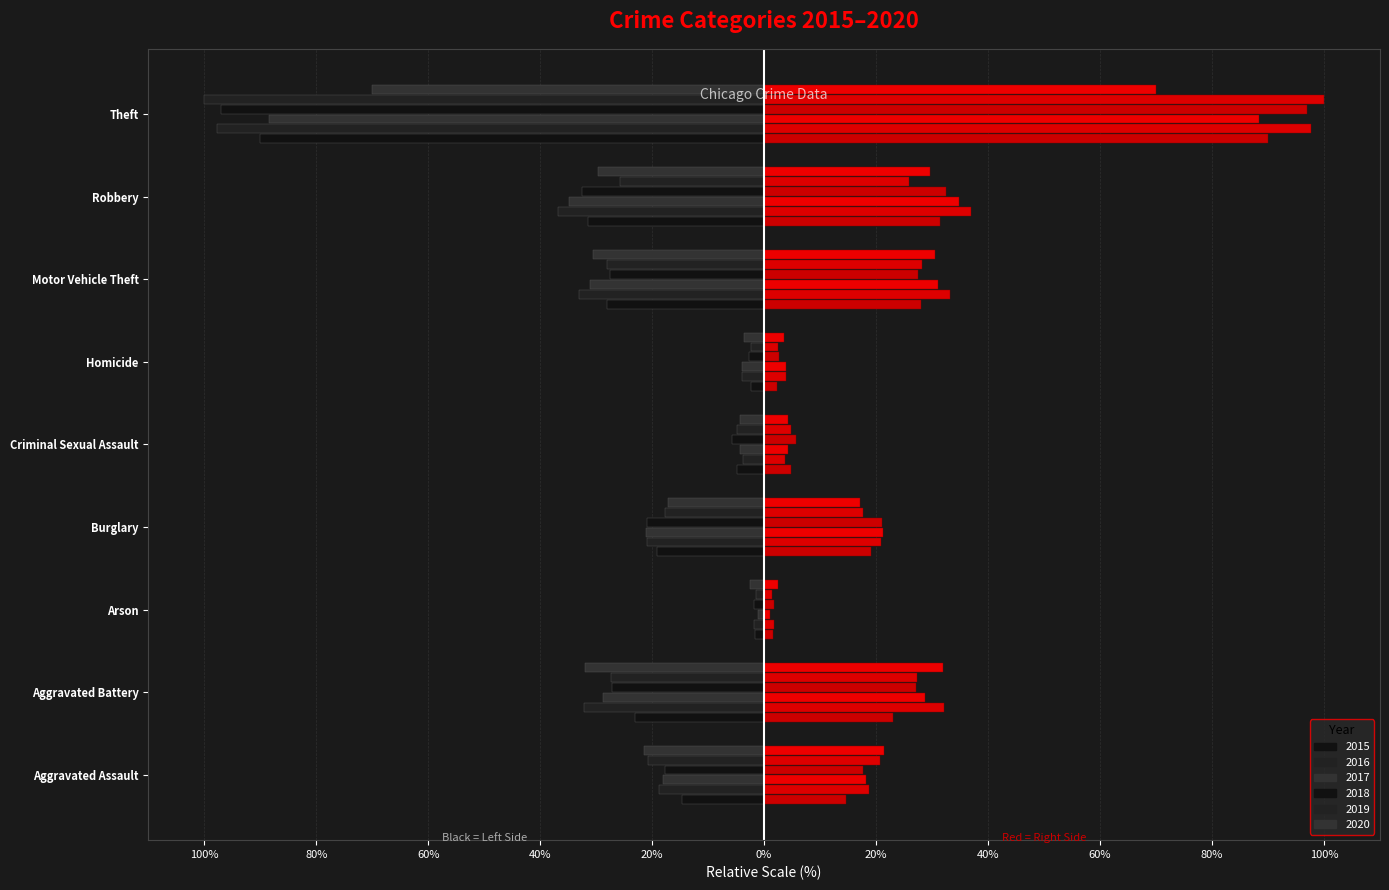

What are all the series names shown in the legend?

2015, 2016, 2017, 2018, 2019, 2020